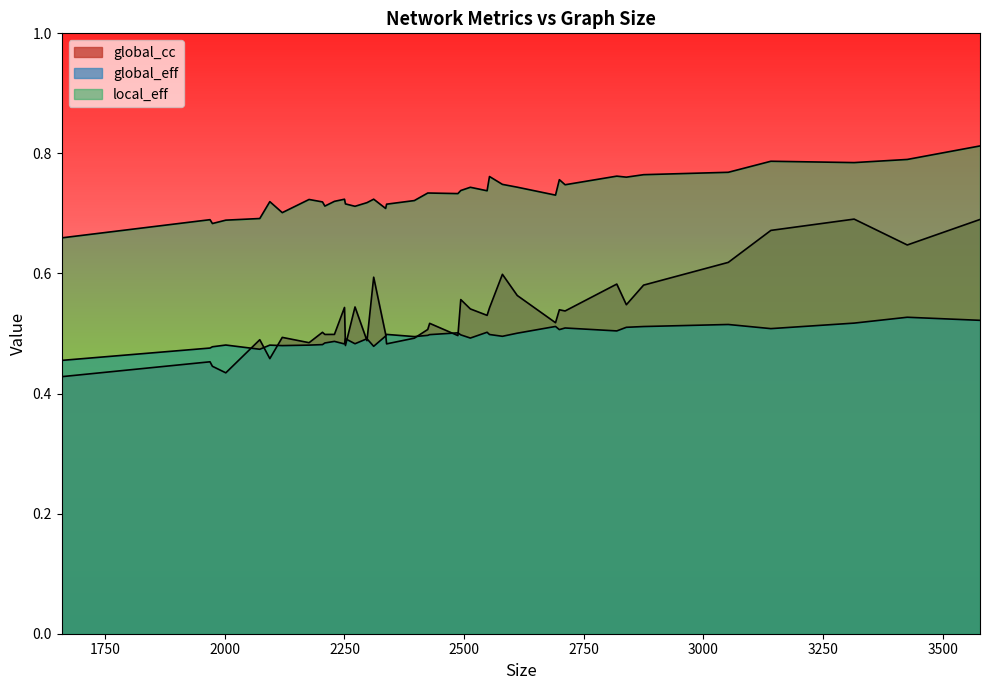

What is the difference between the maximum and minimum values in the global_eff series?

0.1